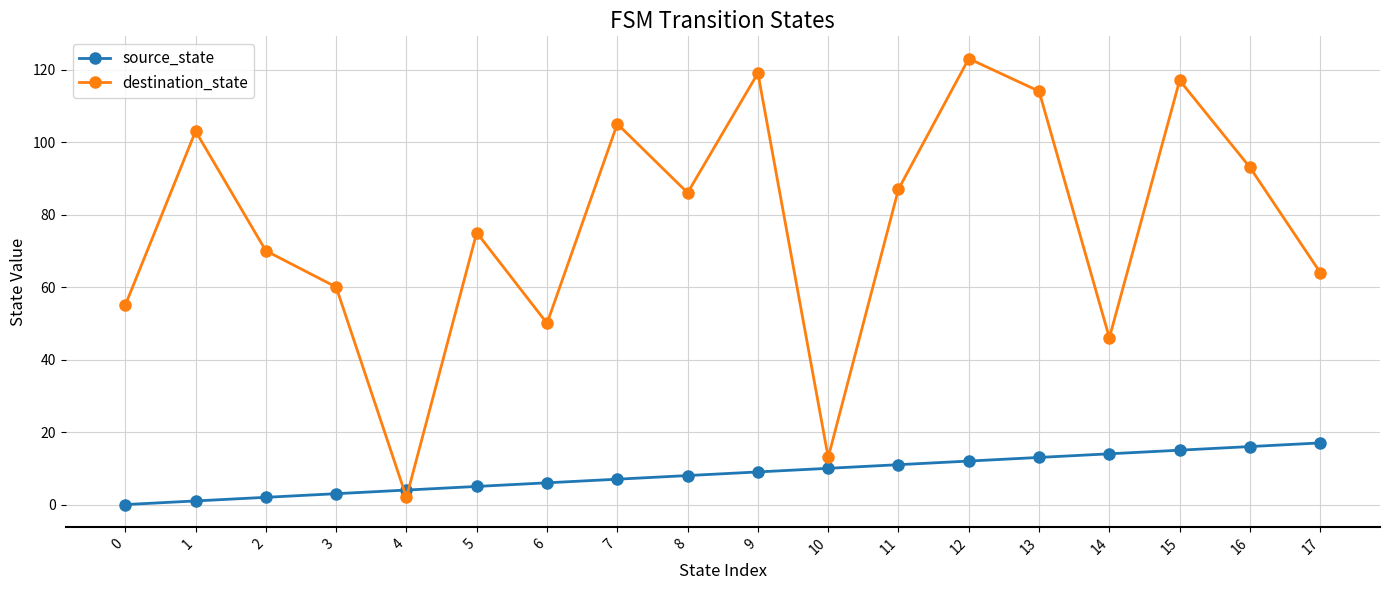

Which series has the largest total across all categories?

destination_state